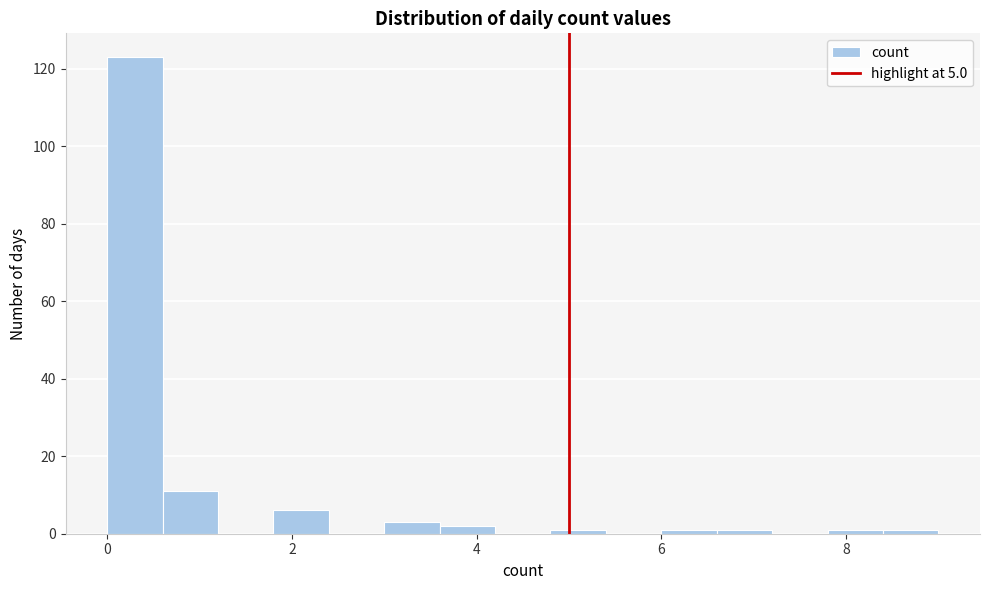

Read against the x-axis, roughly where is the centre of the tallest bar?

0.4